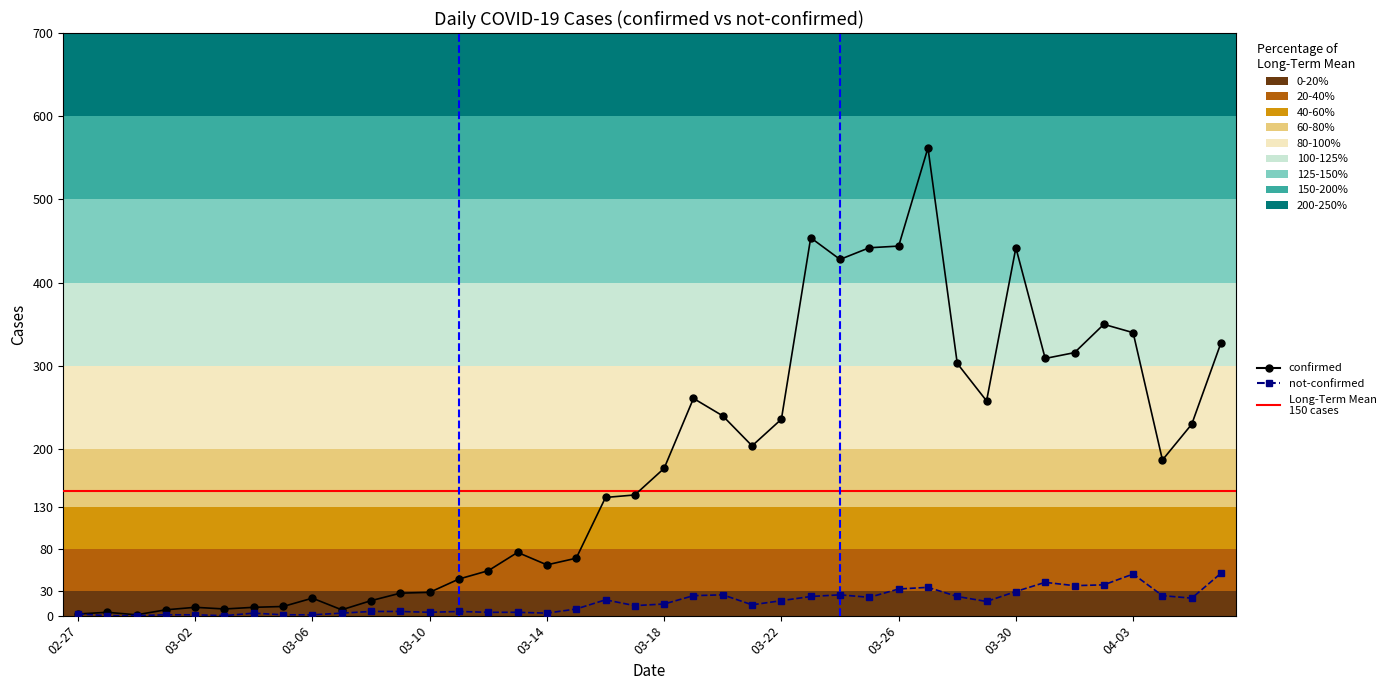

How many lines are shown in the chart?

2